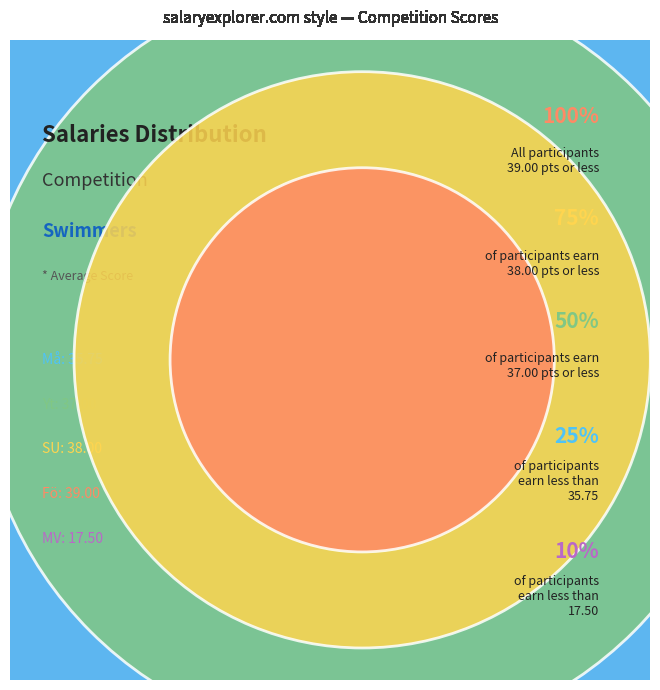

What is the change in value from Fö to MV?

-21.5